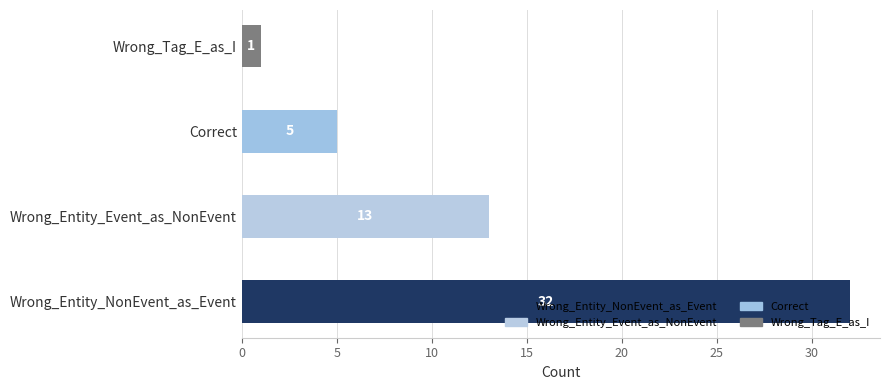

The chart shows a value of 54 at Wrong_Entity_NonEvent_as_Event. True or false?

False